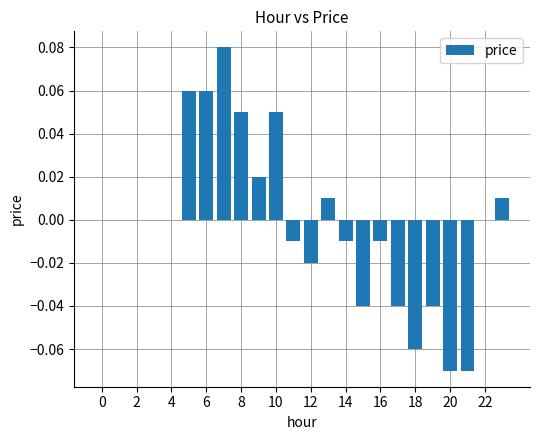

What is the greatest value displayed?

0.1